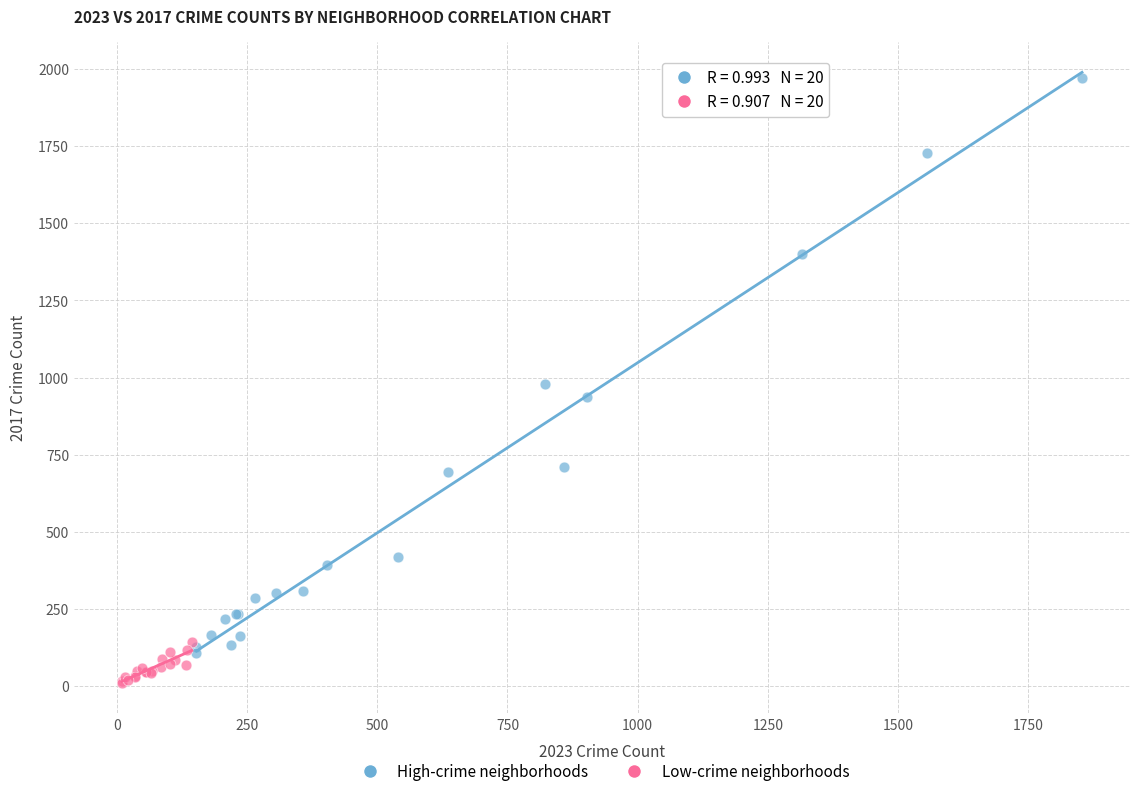

Which series has the largest Y range (max minus min)?

High-crime neighborhoods